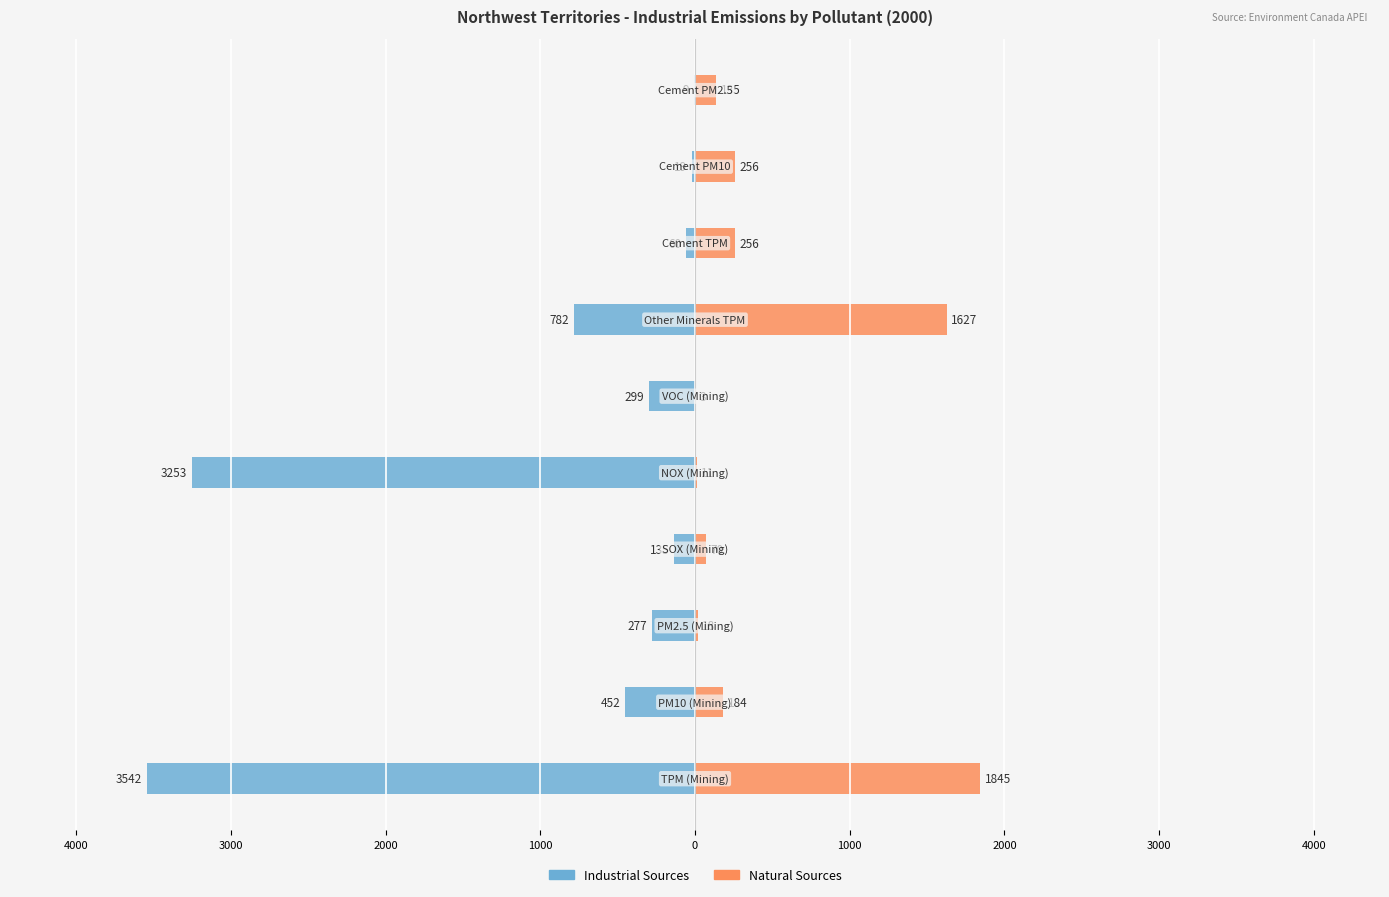

How many values in the Natural Sources series are below 184?

5